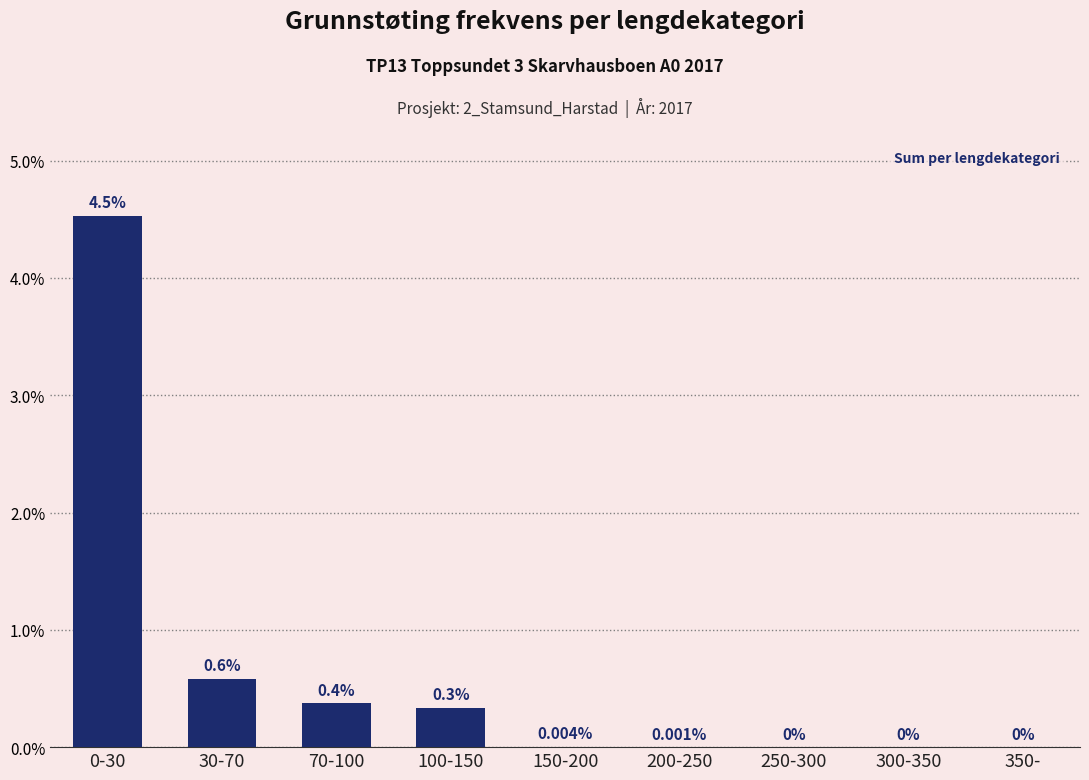

How many data points are above 0?

6